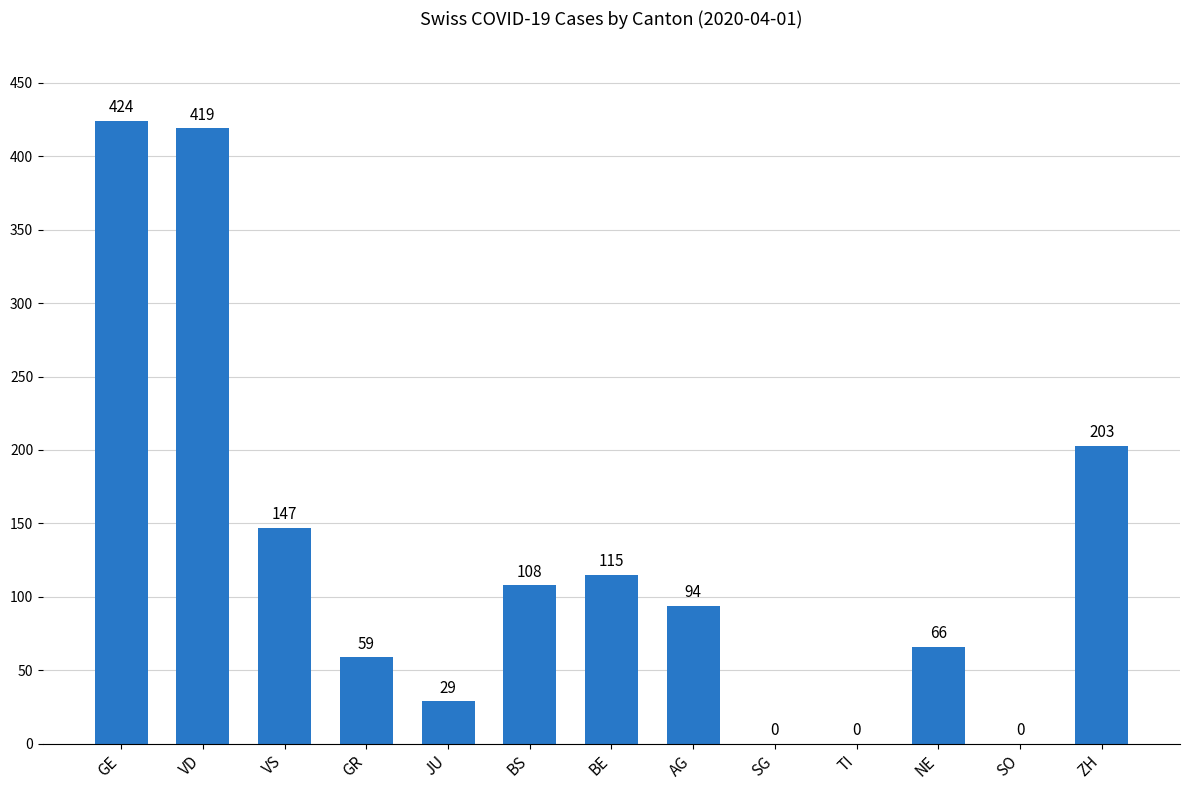

Between SO and ZH, which is larger?

ZH